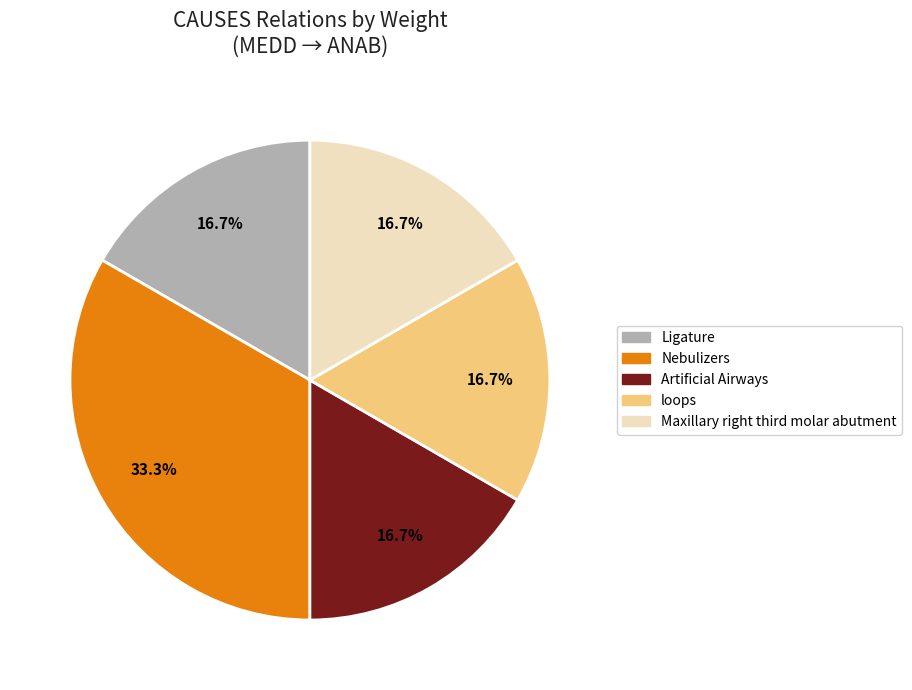

Which category has the biggest portion of the pie?

Nebulizers